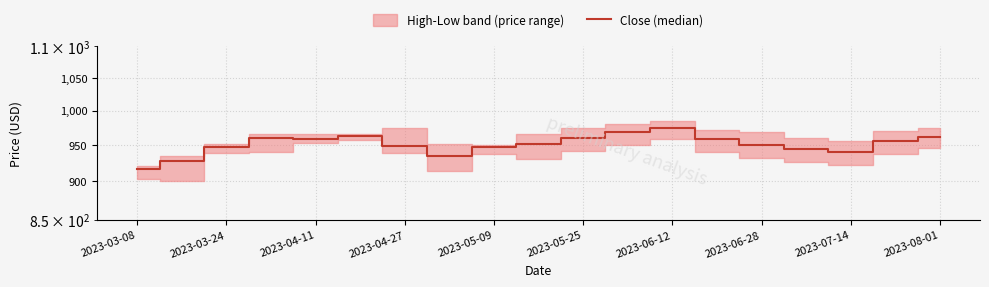

What is the label of the 16th point from the right?

2023-04-27